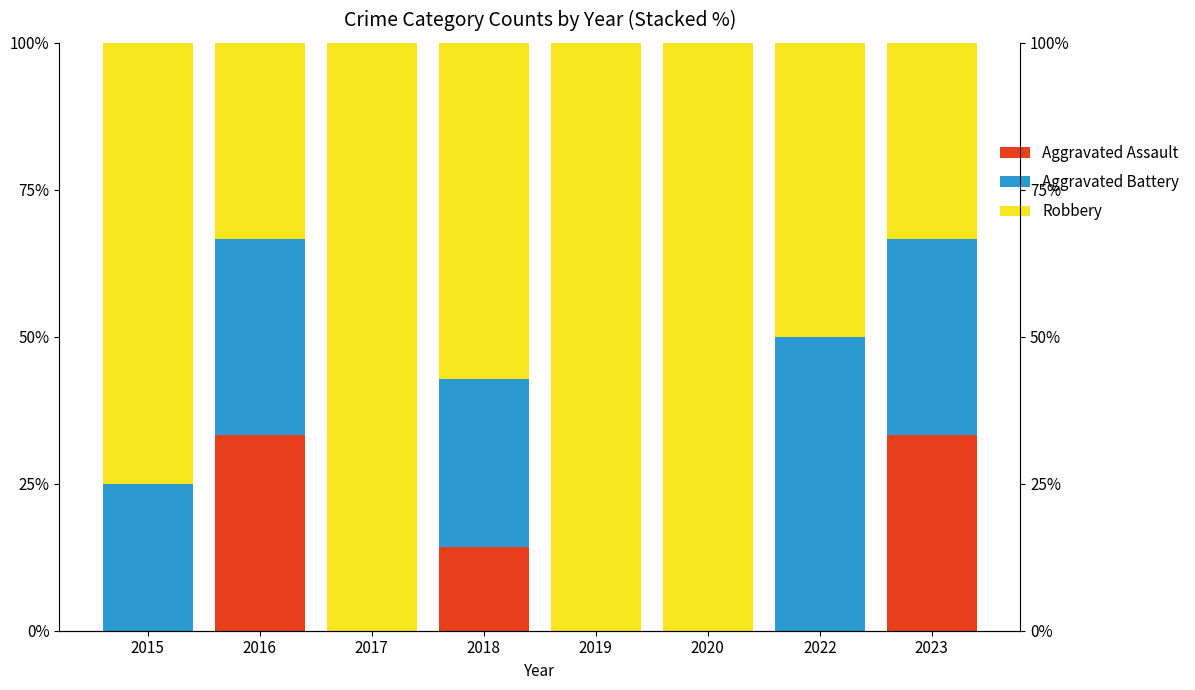

At how many categories does at least one series exceed 28?

8